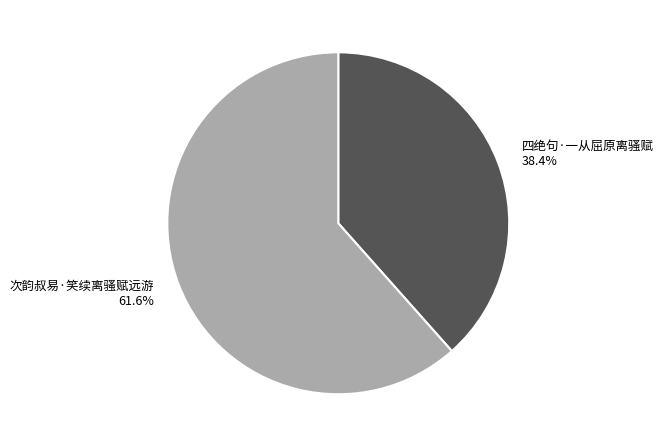

Which category accounts for the majority?

次韵叔易·笑续离骚赋远游